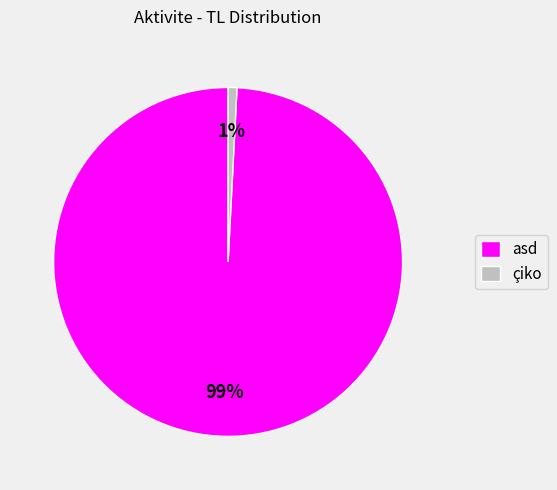

What percentage is the asd slice, to the nearest percent?

99%